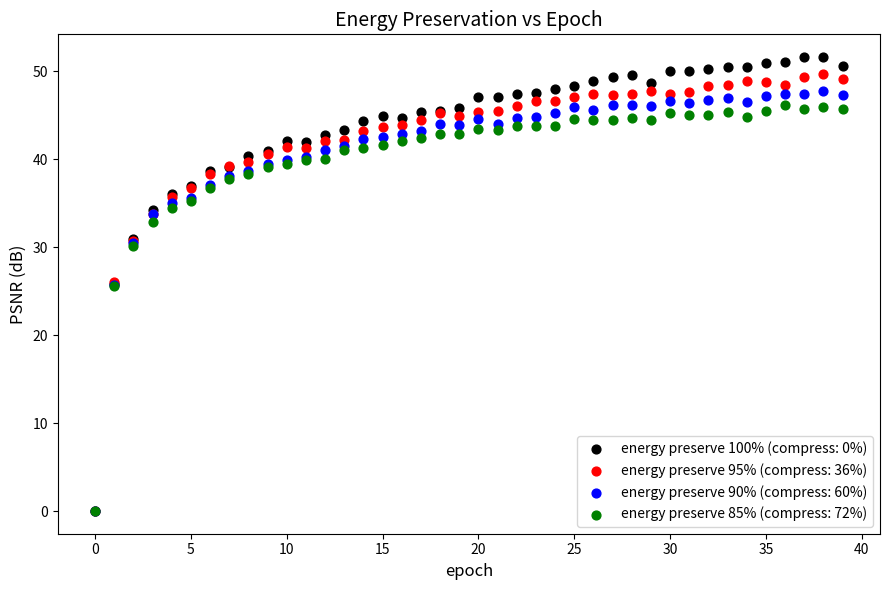

What are all the series names shown in the legend?

energy preserve 100% (compress: 0%), energy preserve 95% (compress: 36%), energy preserve 90% (compress: 60%), energy preserve 85% (compress: 72%)